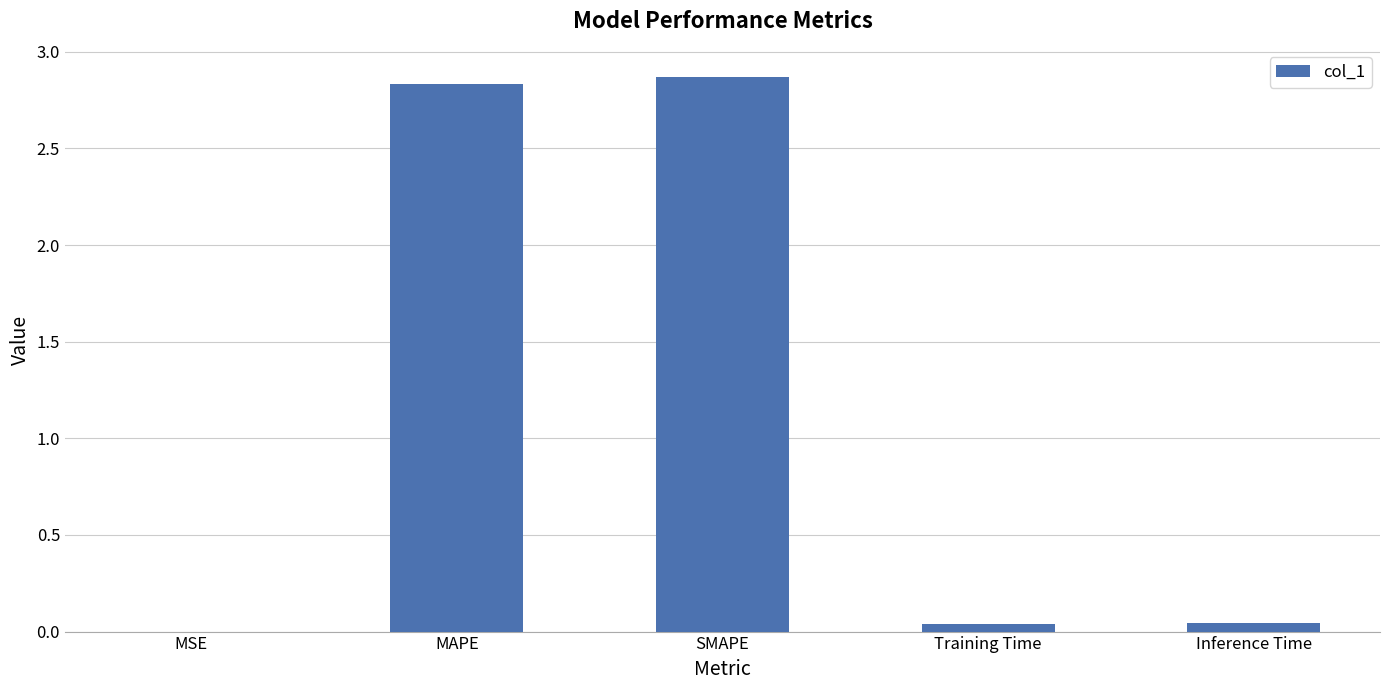

What is the greatest value displayed?

2.9